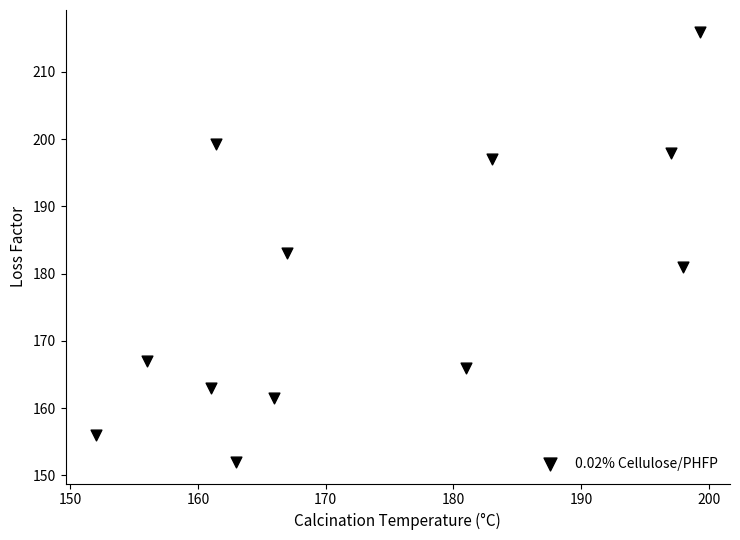

What is the average Y value?

178.3